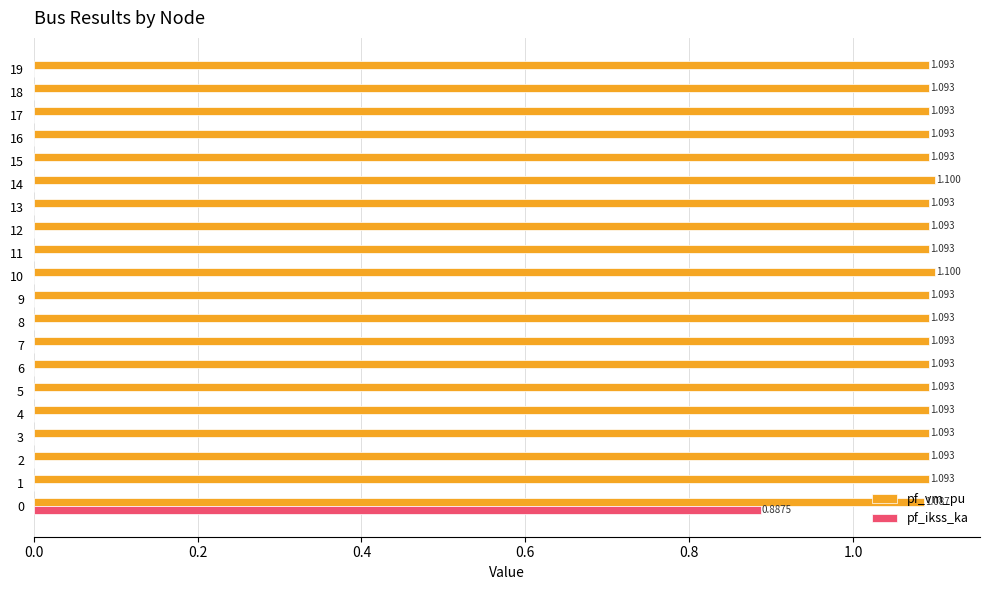

Which series has the largest total across all categories?

pf_vm_pu